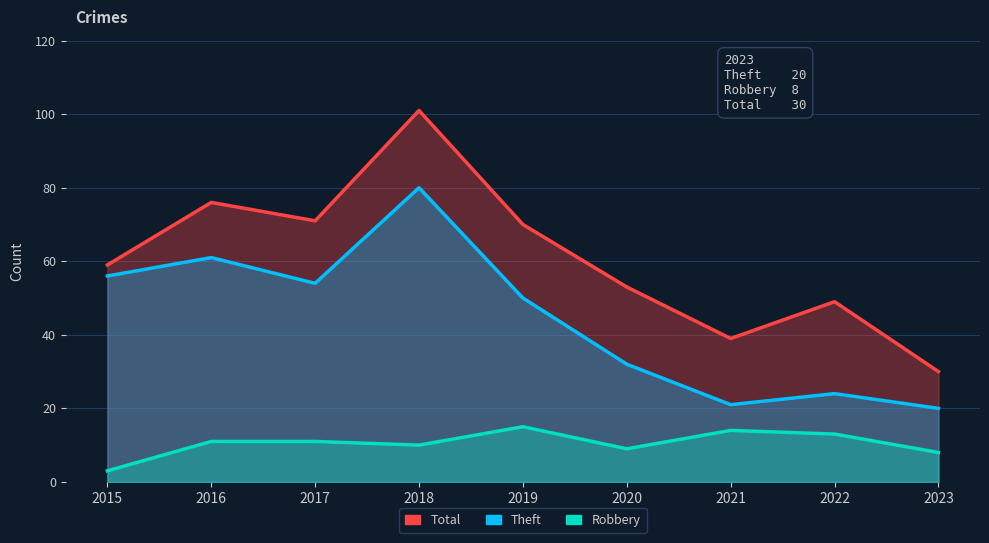

What is the value of the Robbery point at the 2nd from the left?

11